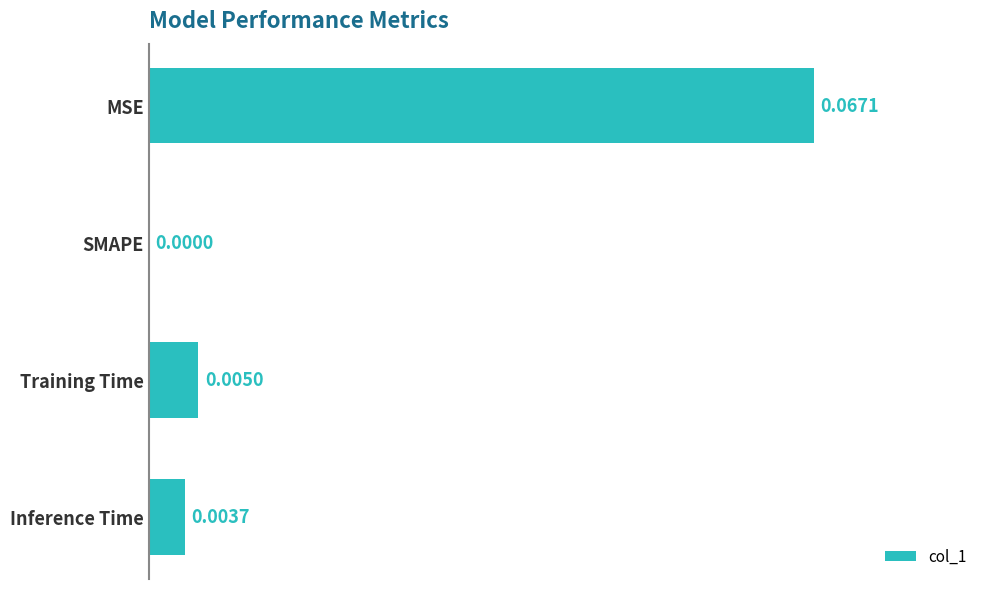

Are the bars horizontal?

Yes